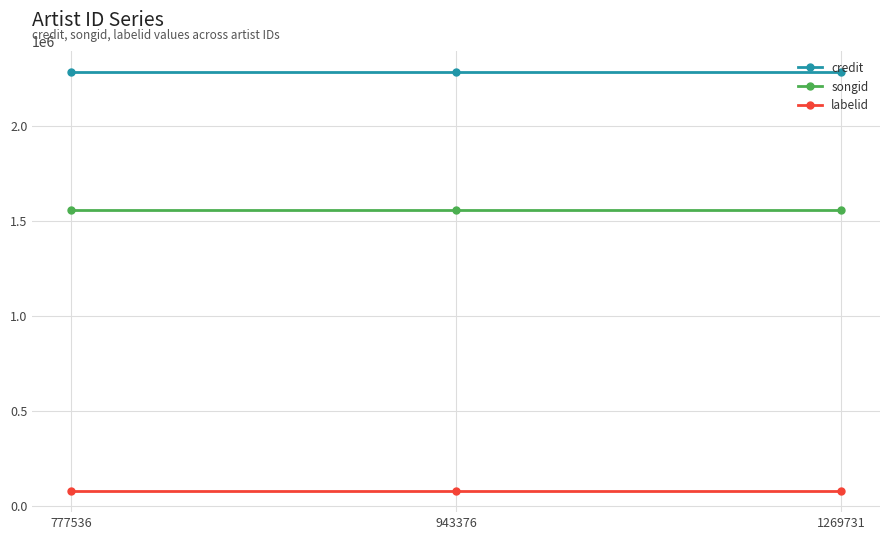

At 1269731, list the series in order from smallest to largest.

labelid, songid, credit